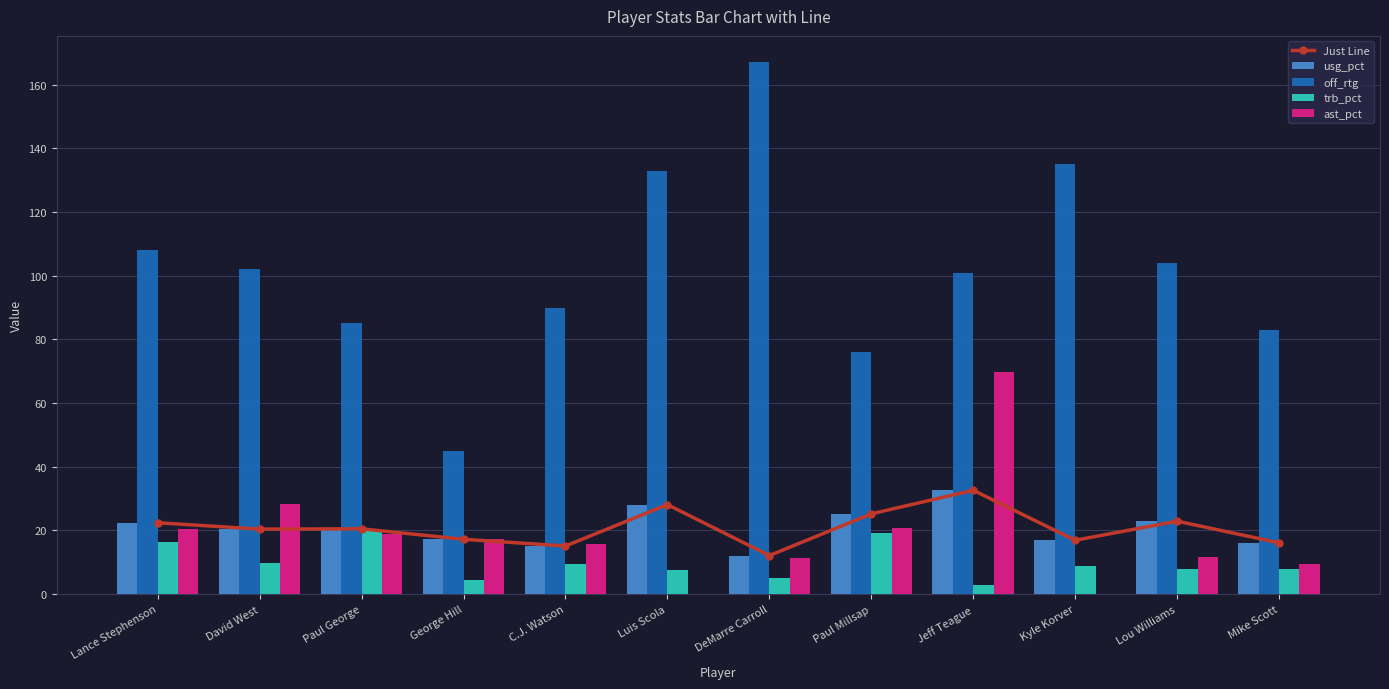

What are all the series names shown in the legend?

Just Line, usg_pct, off_rtg, trb_pct, ast_pct